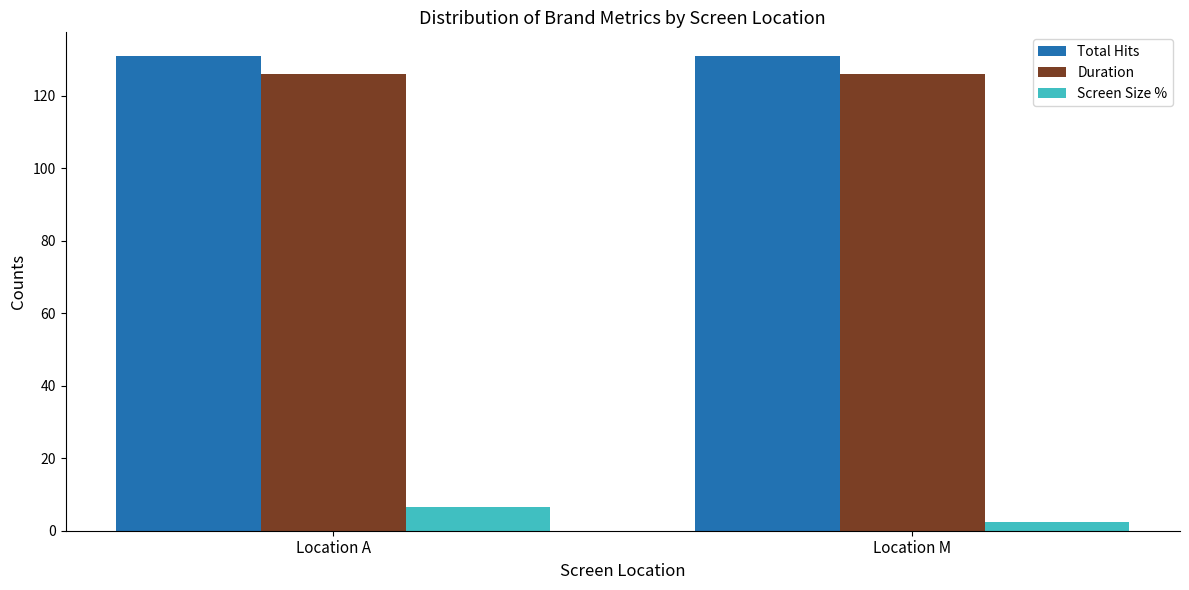

At Location A, list the series in order from largest to smallest.

Total Hits, Duration, Screen Size %